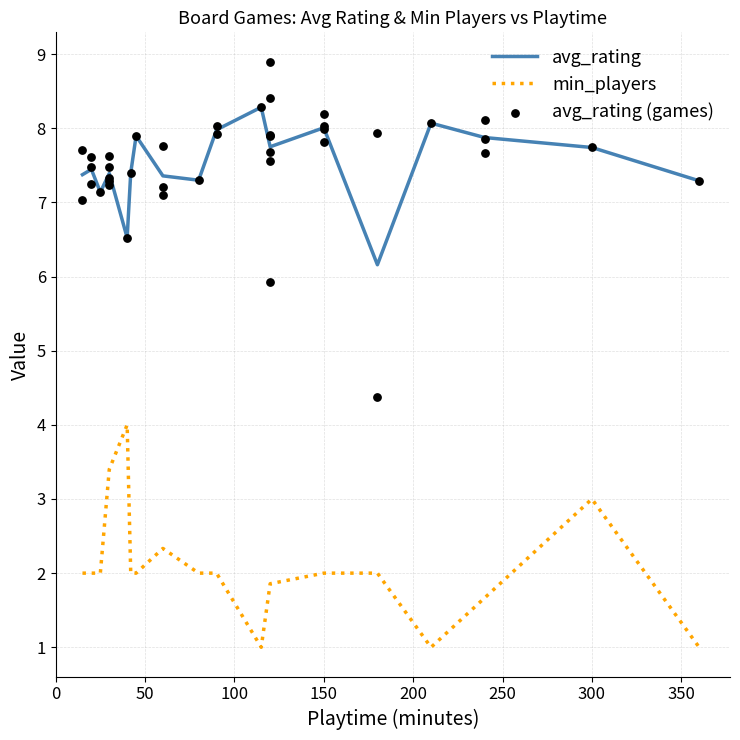

Which series contains the lowest Y value?

min_players